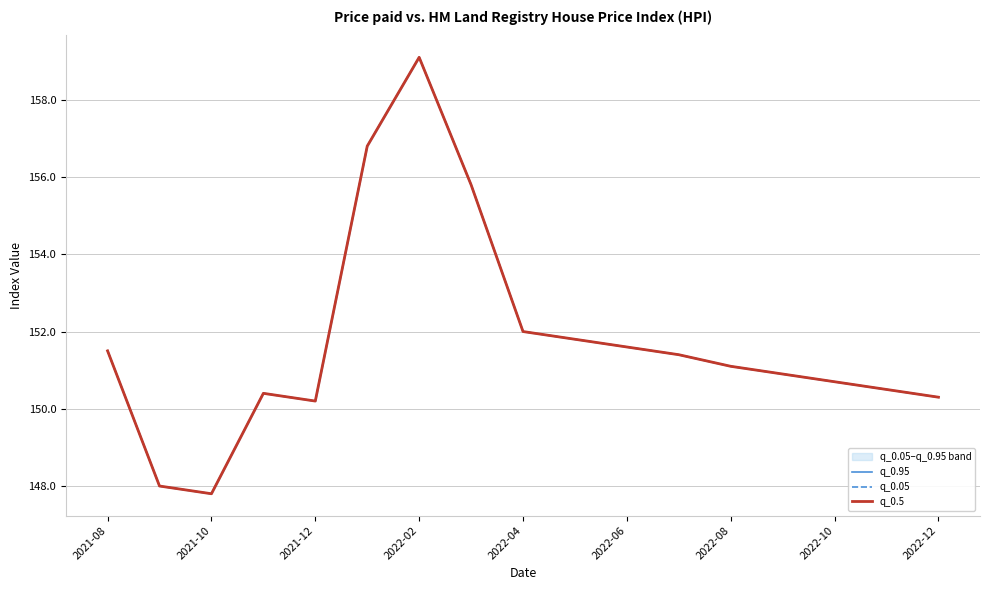

What is the difference between the second highest and minimum values in the q_0.05 series?

9.0